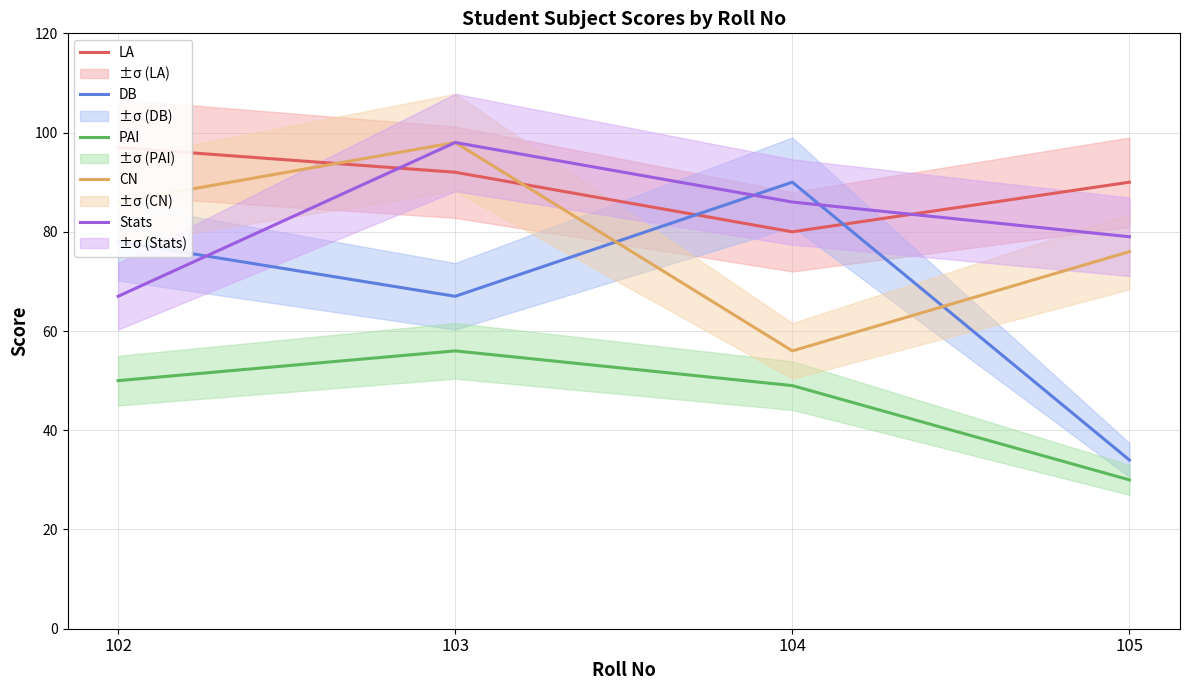

Is it true that CN equals 47 at 105?

False